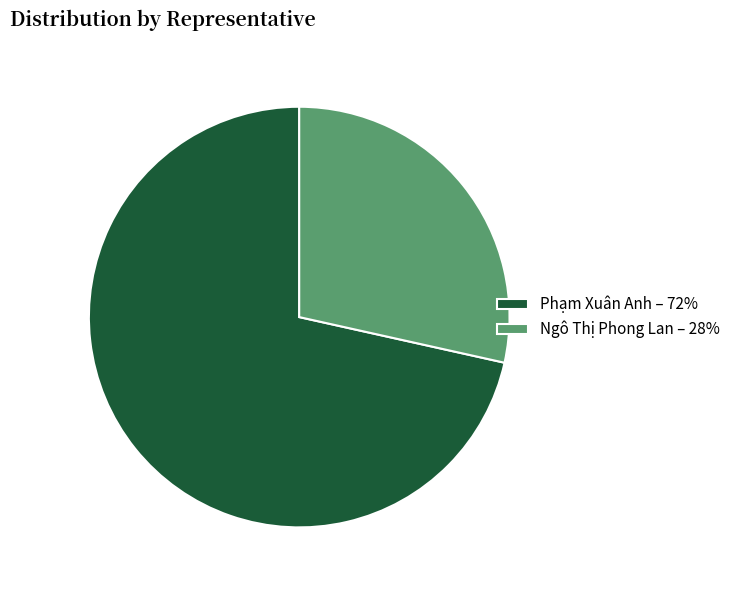

What is the largest slice in the pie chart?

Phạm Xuân Anh